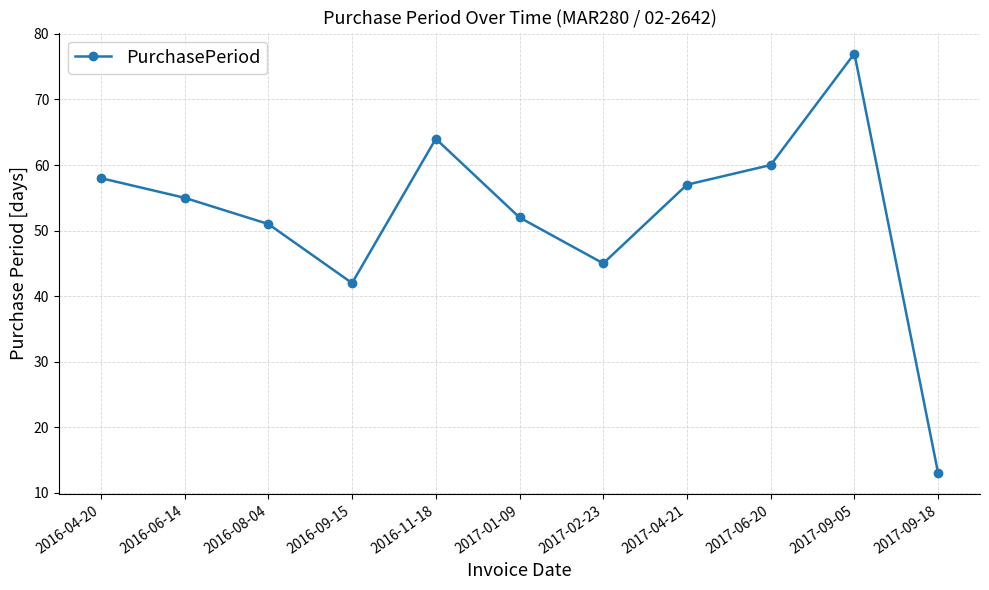

Read the value at 2017-02-23, to the nearest 5.

45